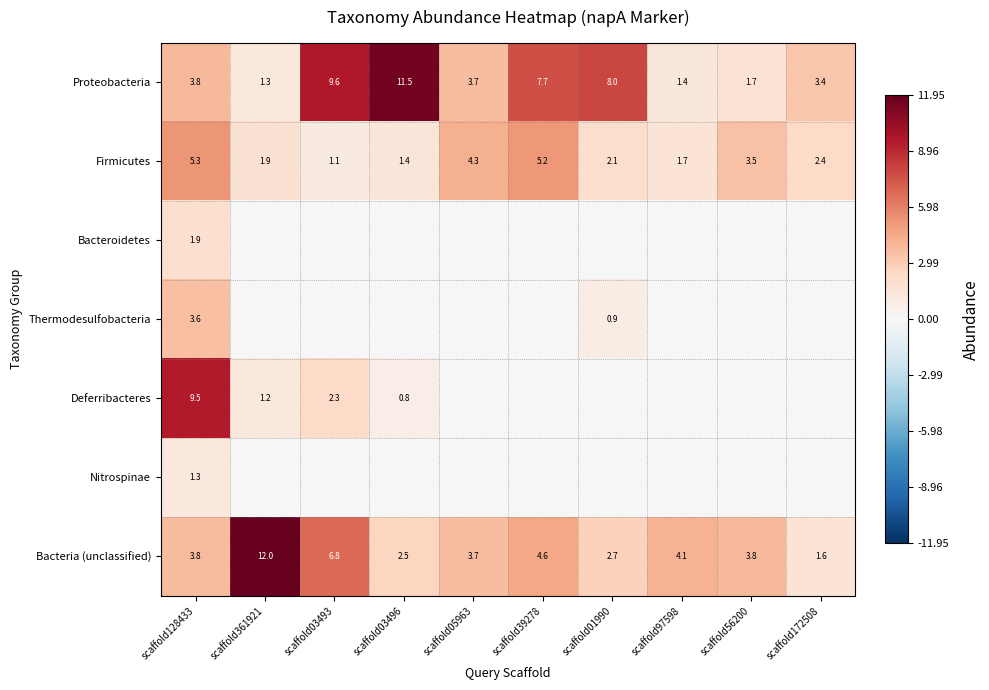

What is the maximum value for Firmicutes?

5.3